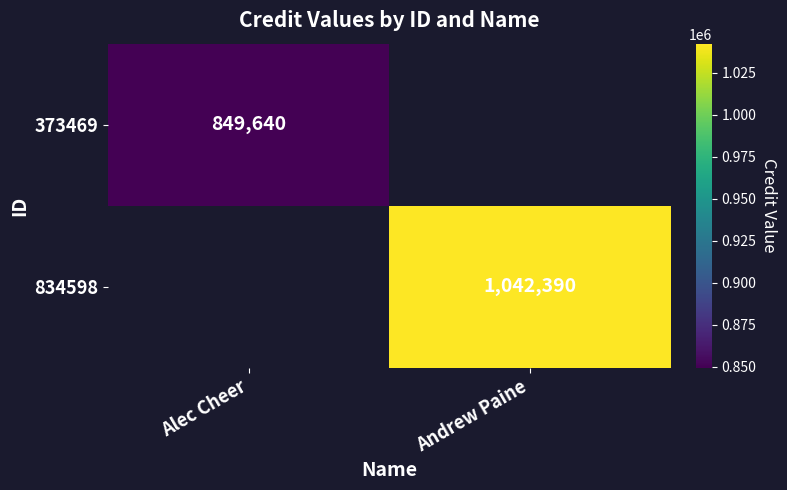

At how many categories does at least one series exceed 877650?

1